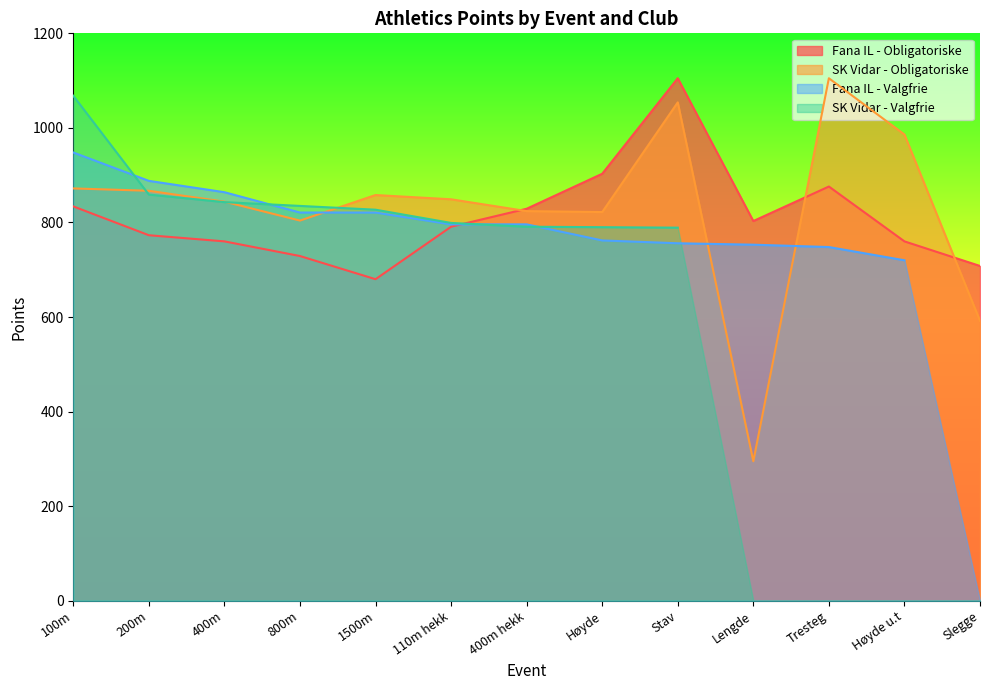

Rank the series at Slegge from highest to lowest value.

Fana IL - Obligatoriske, SK Vidar - Obligatoriske